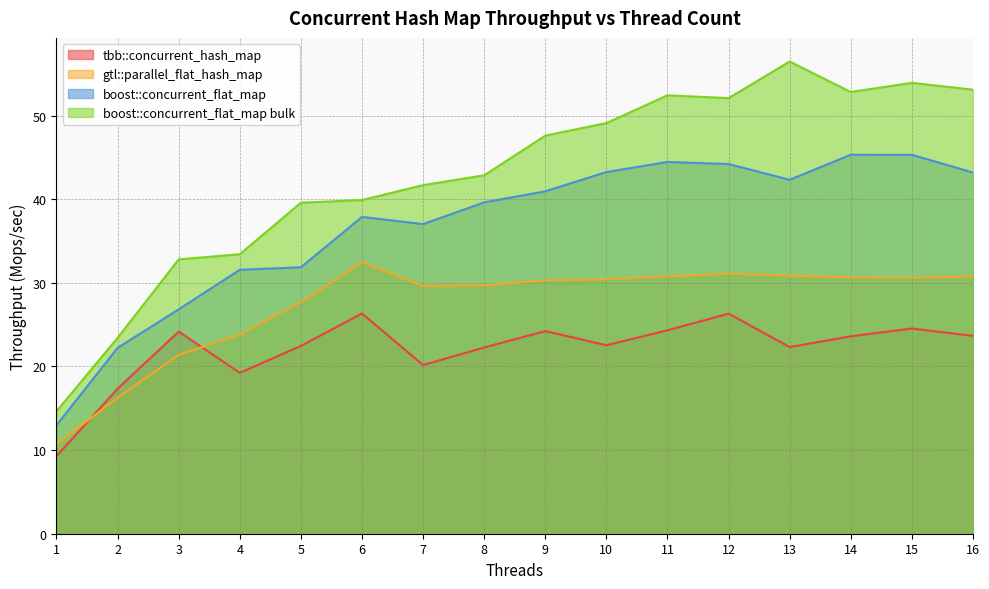

What value does the gtl::parallel_flat_hash_map series have at 15?

30.6